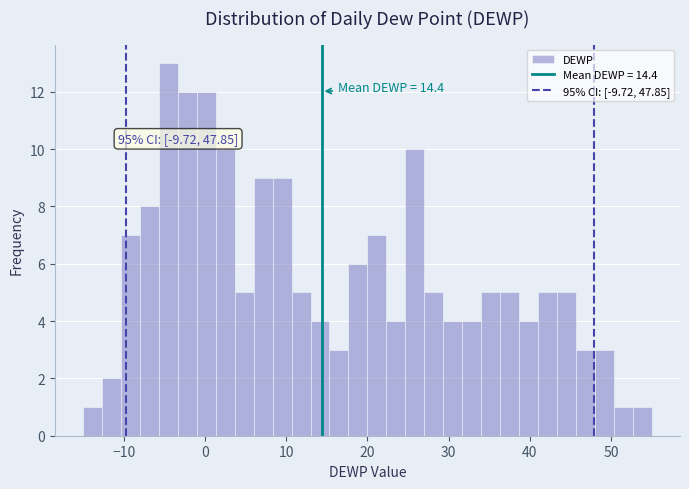

Around what value on the x-axis is the tallest bar? Give the approximate position of its centre, as read against the axis.

-4